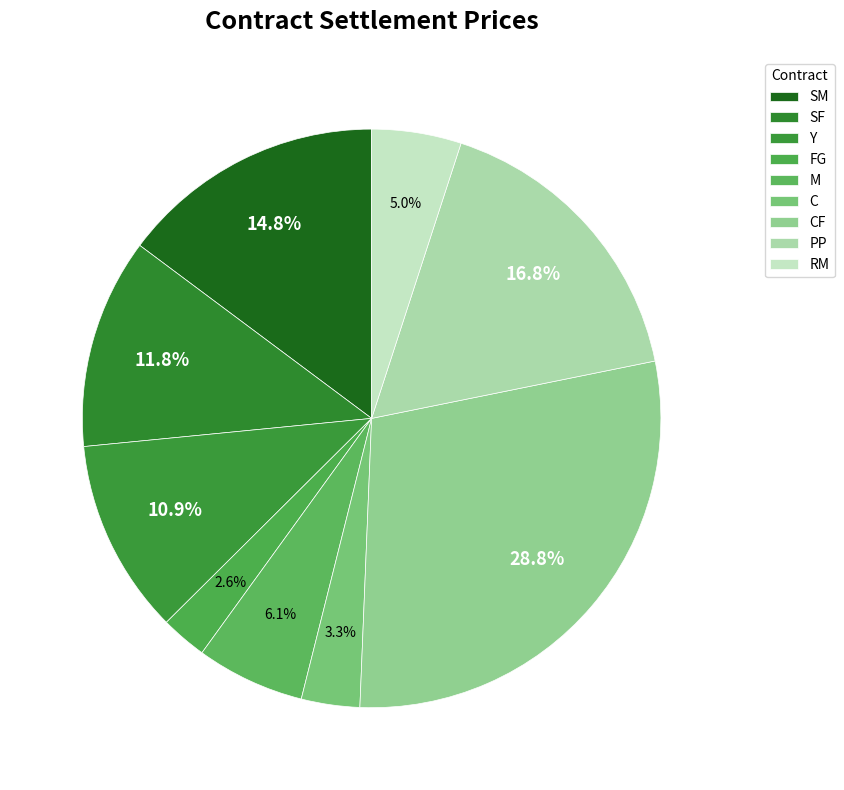

Rank the categories by value from highest to lowest.

CF, PP, SM, SF, Y, M, RM, C, FG